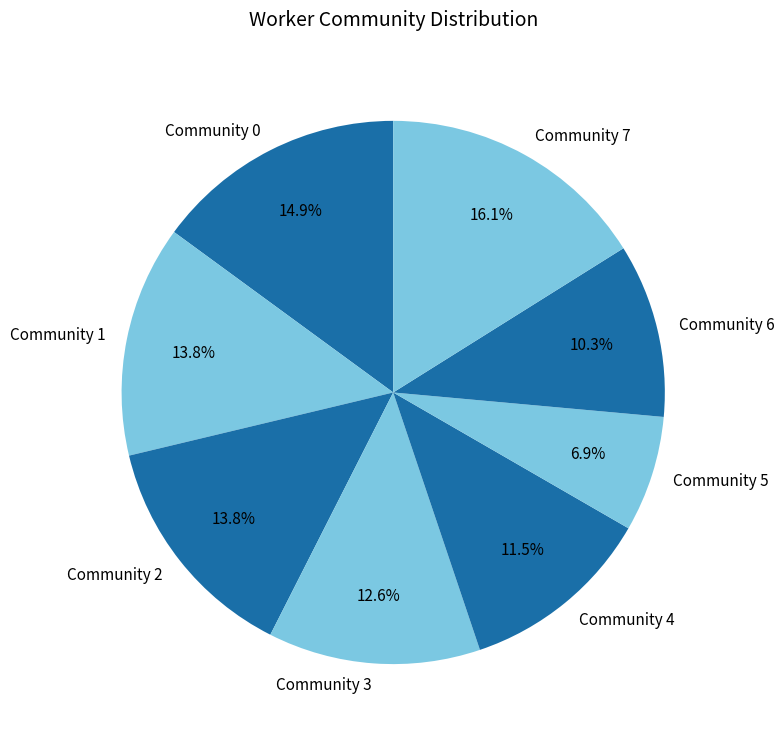

Between Community 4 and Community 5, which is larger?

Community 4